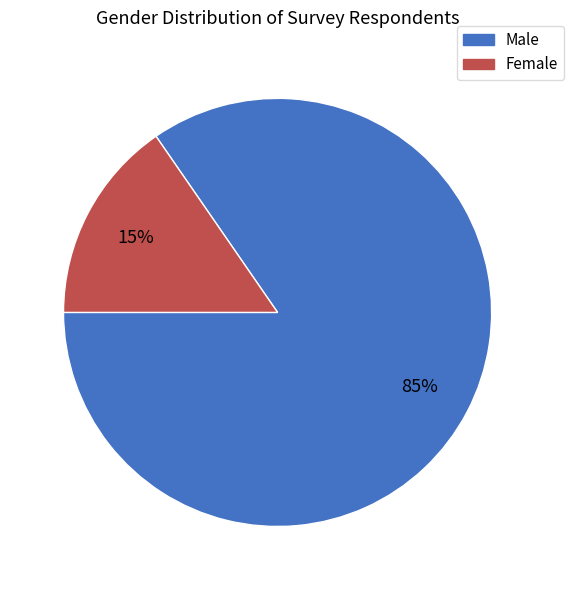

Do Female and Male together represent more than half of the pie?

Yes